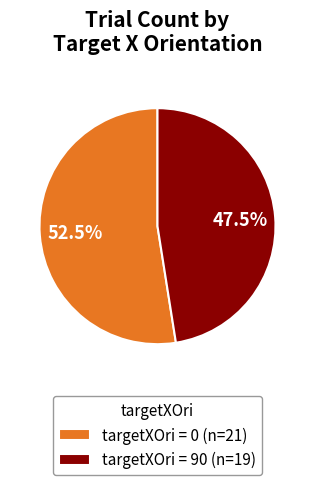

Combined, what portion of the pie is targetXOri = 0 (n=21) and targetXOri = 90 (n=19)?

100.0%